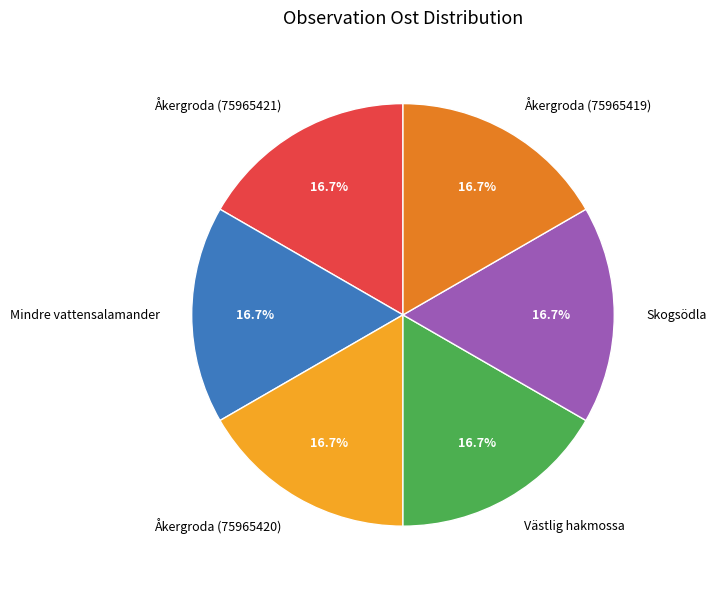

Combined, do Åkergroda (75965420) and Mindre vattensalamander account for over 50%?

No